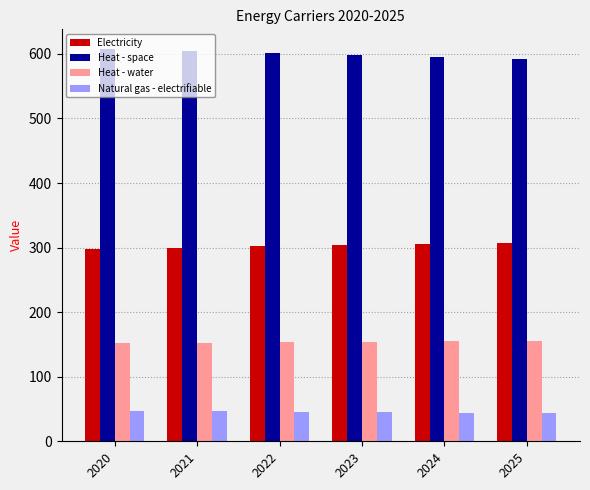

How many series are shown in this chart?

4